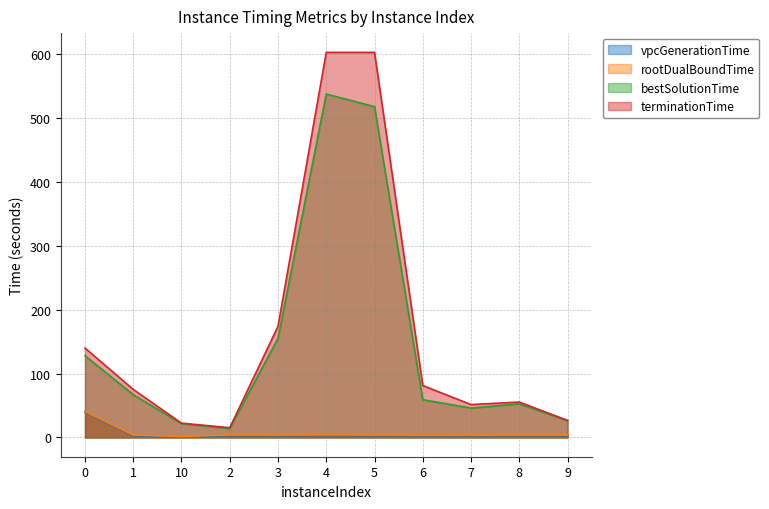

How many data points in rootDualBoundTime are above 3?

10